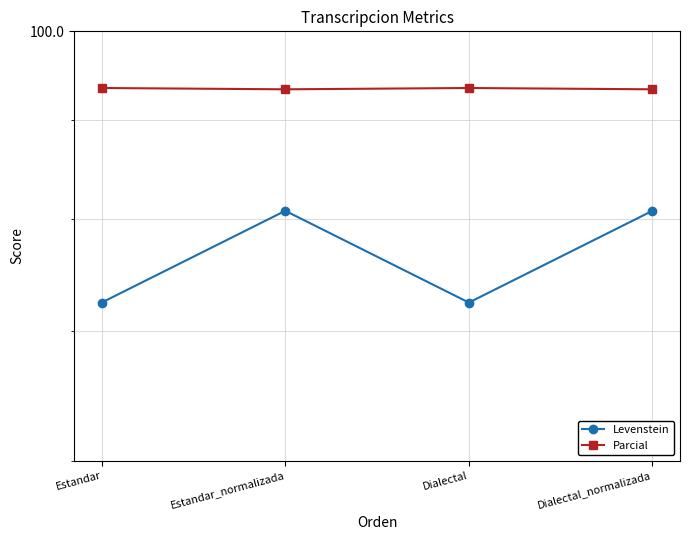

What is the maximum value shown in the chart?

93.5